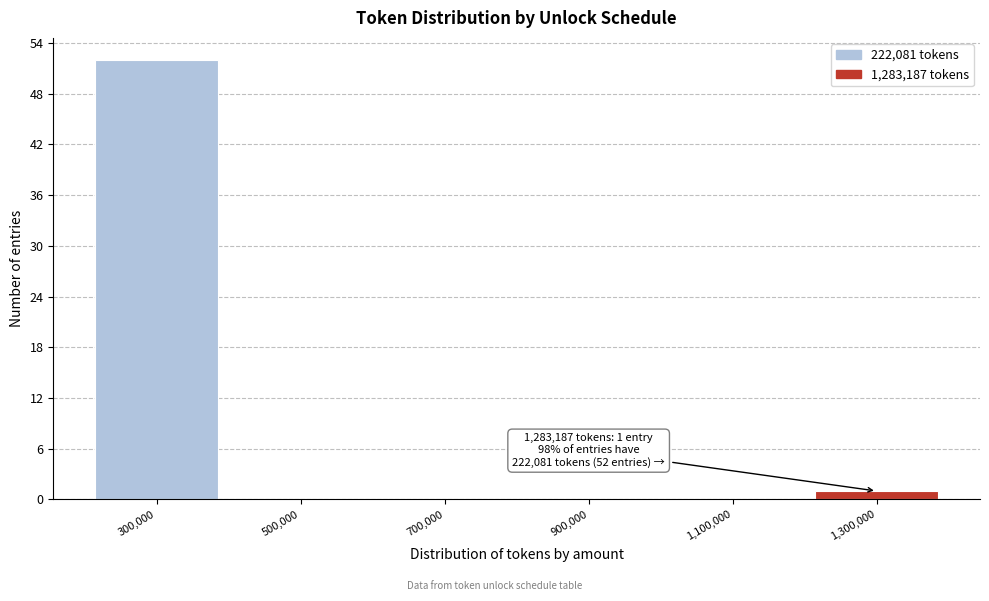

Which range on the x-axis has the tallest bar?

200000 to 400000